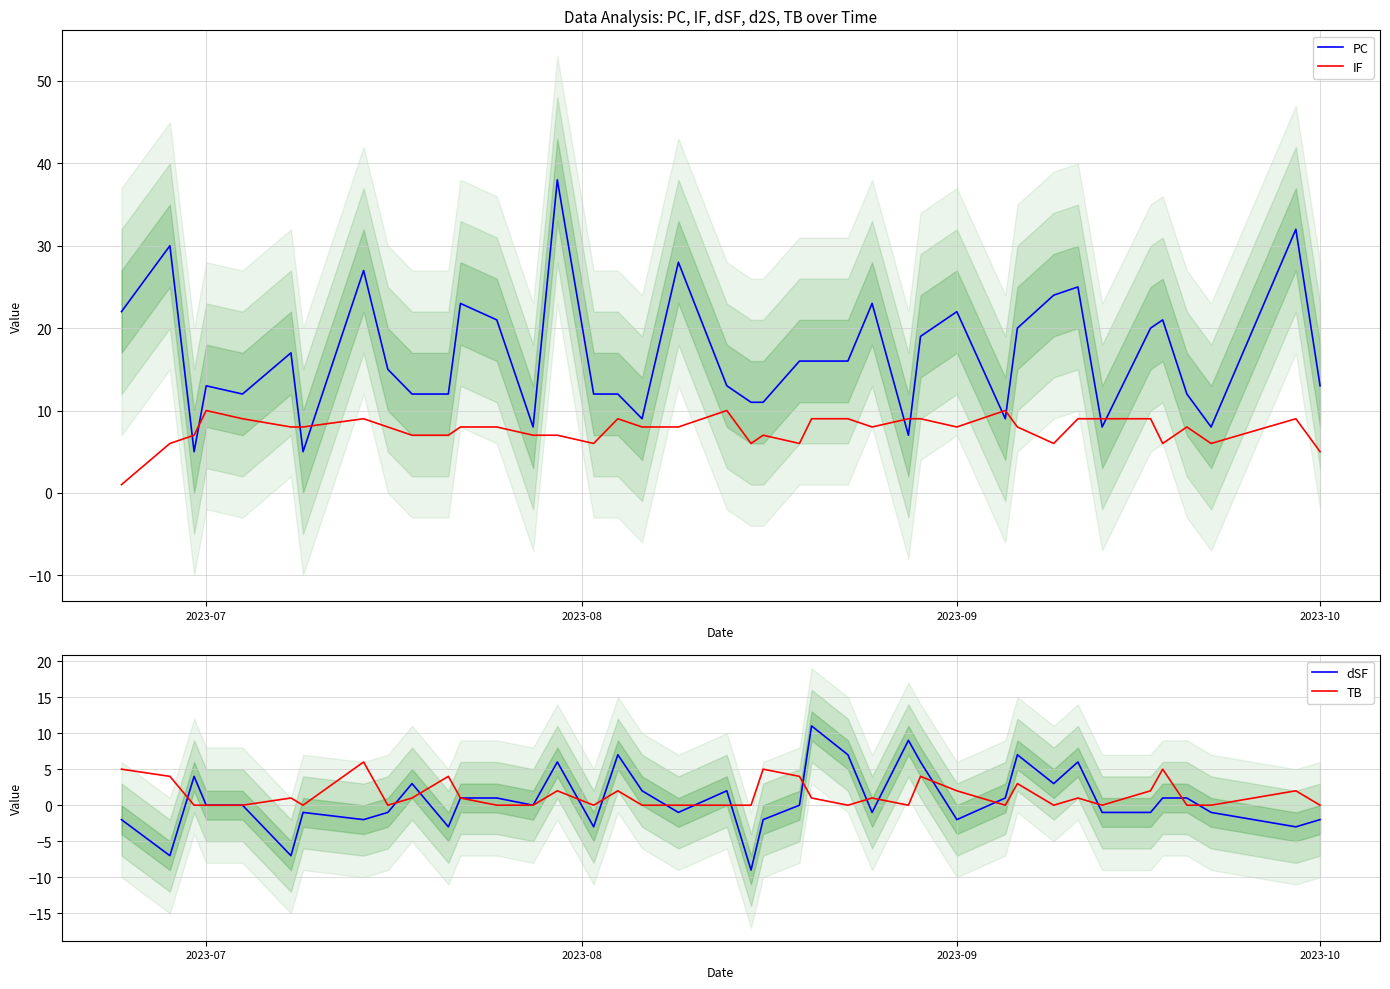

Which series ends up on top after the final intersection of PC and IF?

PC